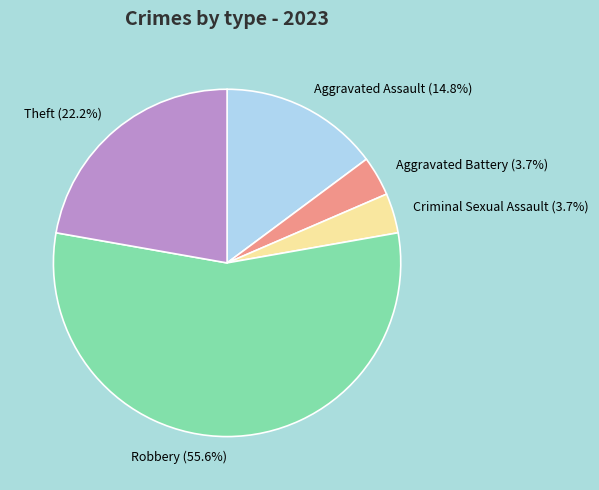

To the nearest percent, what is the difference between the largest and smallest slice percentages?

52%